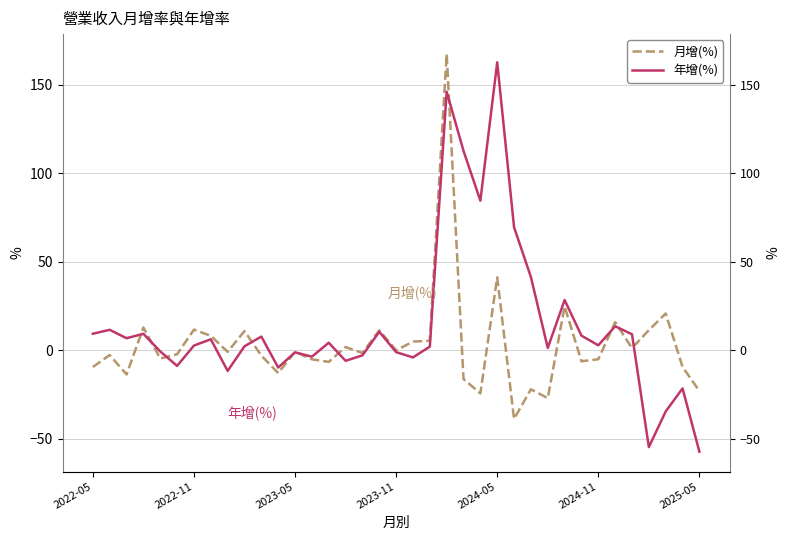

True or false: 年增(%) has more than 1 points higher than both neighbors.

True